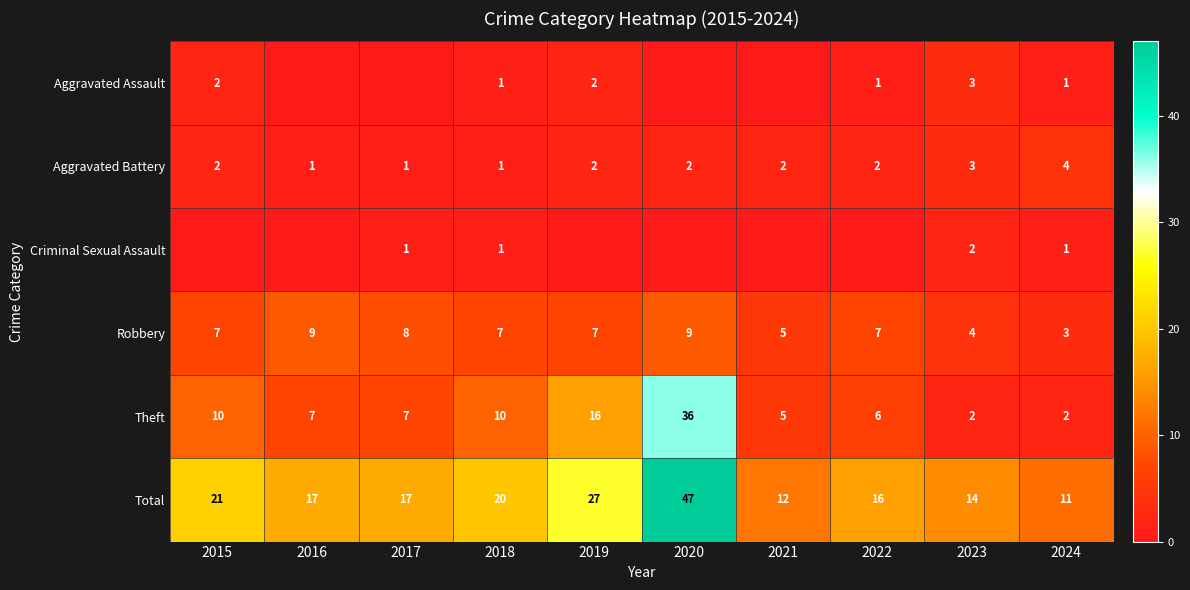

The Criminal Sexual Assault series shows 2 at 2023. True or false?

True